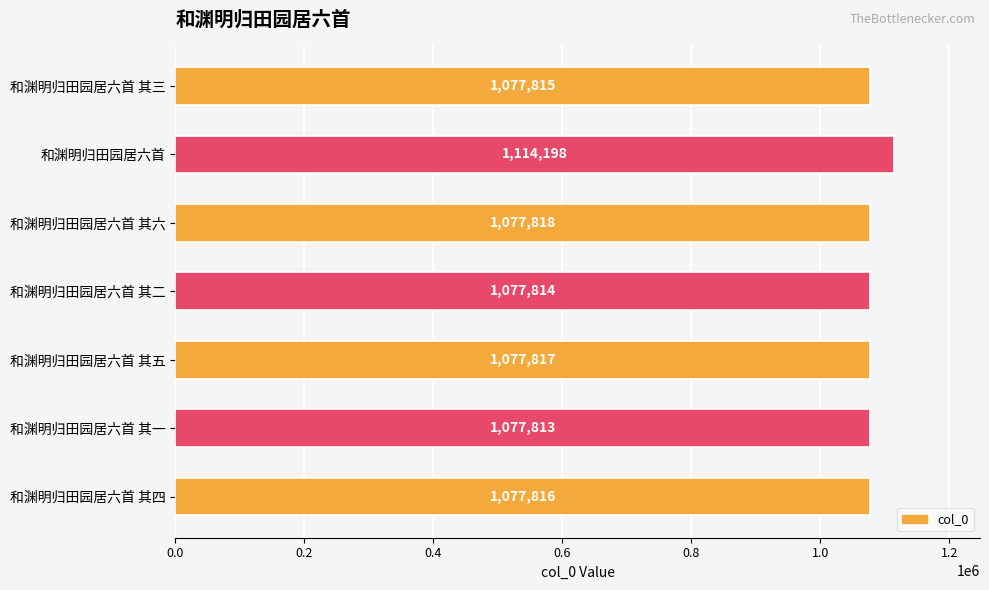

How many data points are less than 1077816?

3